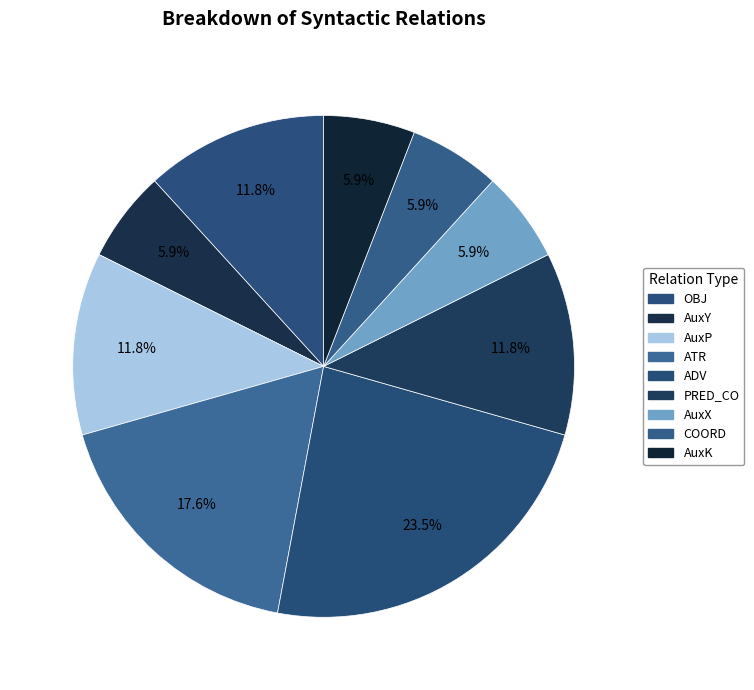

How many slices are in this pie chart?

9